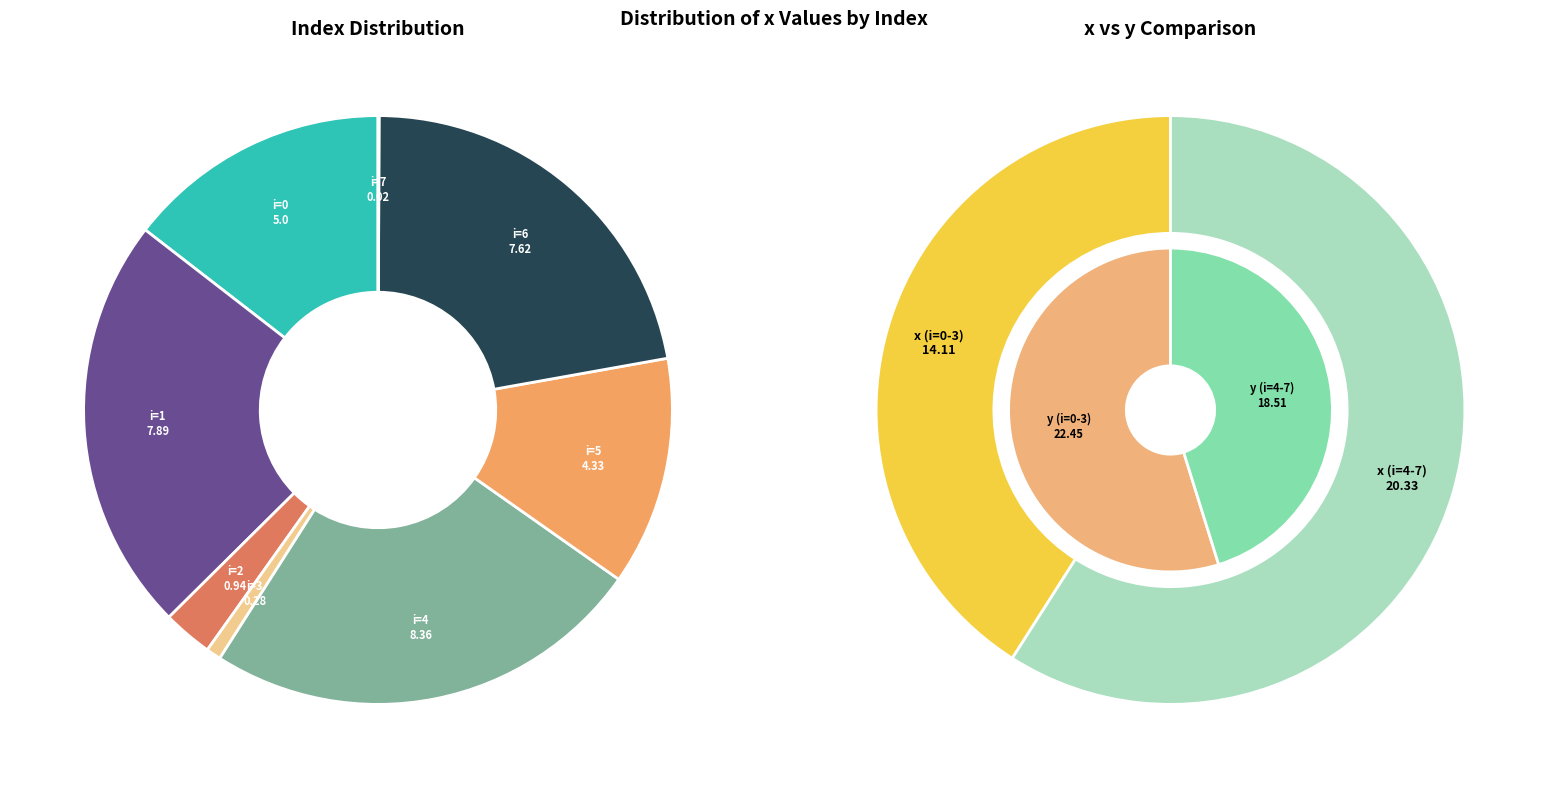

Is there a majority slice in this chart?

No